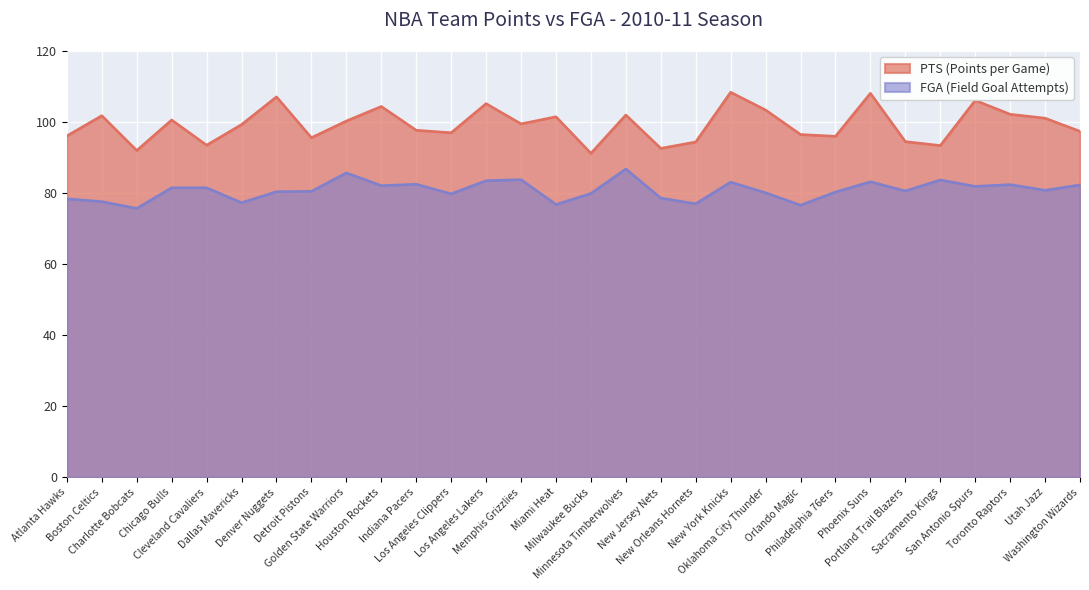

Reading left to right, list all the values displayed in this chart.

PTS: Atlanta Hawks=96.1	Boston Celtics=101.8	Charlotte Bobcats=92.0	Chicago Bulls=100.6	Cleveland Cavaliers=93.5	Dallas Mavericks=99.3	Denver Nuggets=107.1	Detroit Pistons=95.6	Golden State Warriors=100.3	Houston Rockets=104.4	Indiana Pacers=97.7	Los Angeles Clippers=97.0	Los Angeles Lakers=105.2	Memphis Grizzlies=99.5	Miami Heat=101.5	Milwaukee Bucks=91.2	Minnesota Timberwolves=102.0	New Jersey Nets=92.6	New Orleans Hornets=94.4	New York Knicks=108.4	Oklahoma City Thunder=103.4	Orlando Magic=96.5	Philadelphia 76ers=96.0	Phoenix Suns=108.1	Portland Trail Blazers=94.5	Sacramento Kings=93.4	San Antonio Spurs=106.1	Toronto Raptors=102.2	Utah Jazz=101.1	Washington Wizards=97.4
FGA: Atlanta Hawks=78.4	Boston Celtics=77.6	Charlotte Bobcats=75.7	Chicago Bulls=81.5	Cleveland Cavaliers=81.5	Dallas Mavericks=77.3	Denver Nuggets=80.4	Detroit Pistons=80.5	Golden State Warriors=85.7	Houston Rockets=82.1	Indiana Pacers=82.5	Los Angeles Clippers=79.8	Los Angeles Lakers=83.5	Memphis Grizzlies=83.8	Miami Heat=76.8	Milwaukee Bucks=79.9	Minnesota Timberwolves=86.8	New Jersey Nets=78.6	New Orleans Hornets=77.0	New York Knicks=83.1	Oklahoma City Thunder=80.1	Orlando Magic=76.6	Philadelphia 76ers=80.3	Phoenix Suns=83.2	Portland Trail Blazers=80.6	Sacramento Kings=83.7	San Antonio Spurs=81.9	Toronto Raptors=82.4	Utah Jazz=80.8	Washington Wizards=82.3